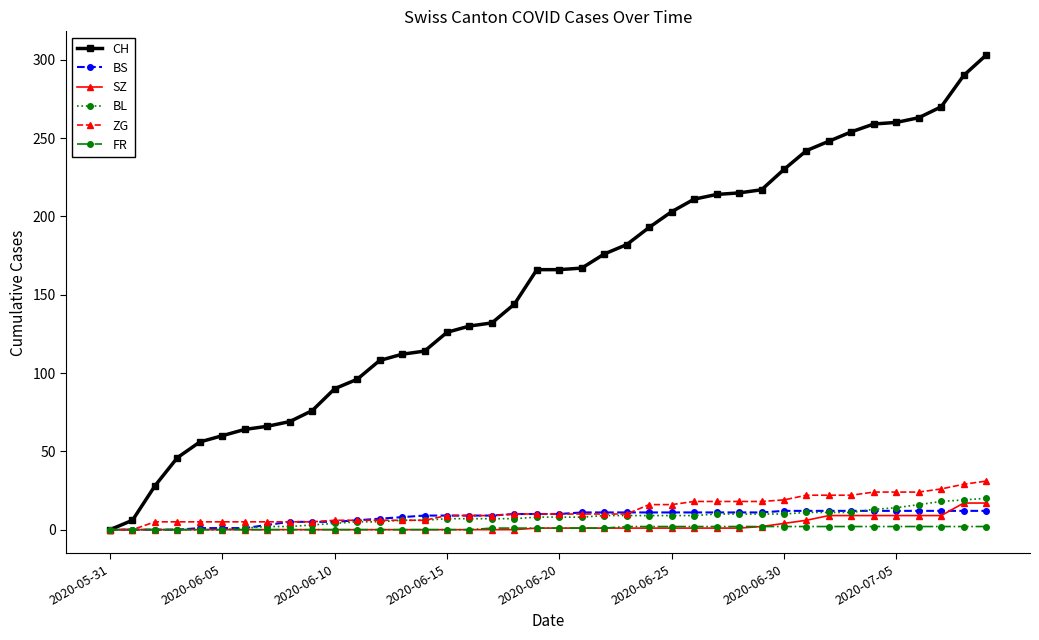

What is the maximum value shown in the chart?

303